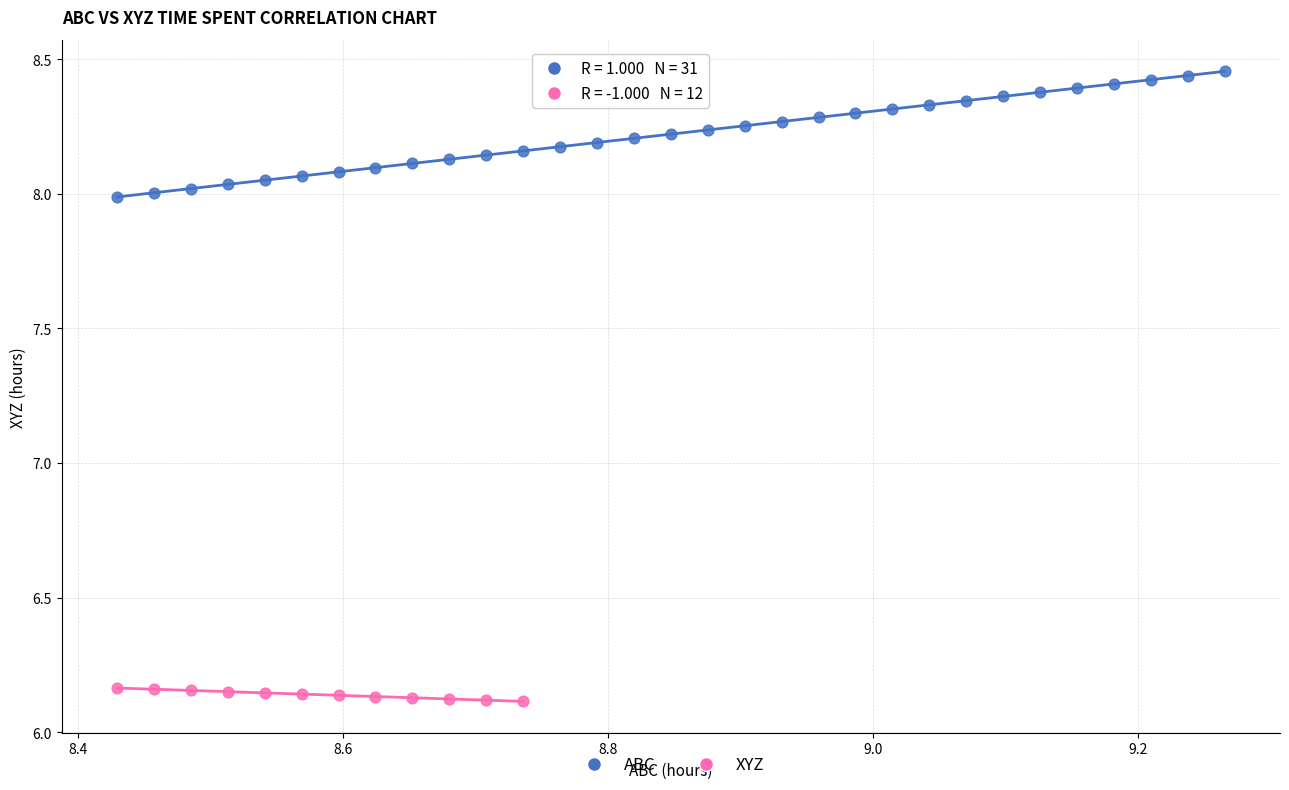

Which series reaches the minimum Y coordinate?

XYZ